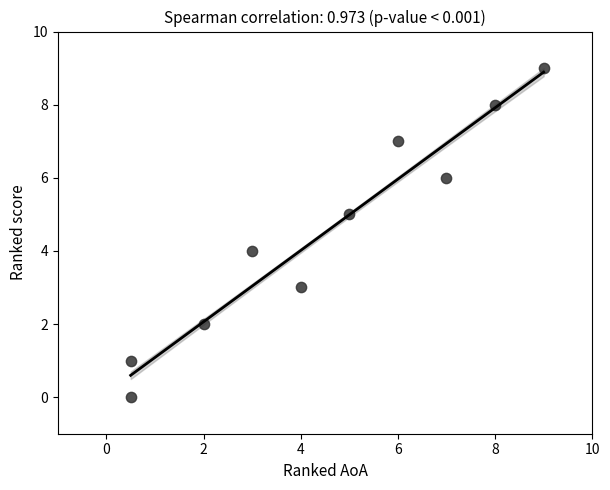

What is the range of Y values (max minus min)?

9